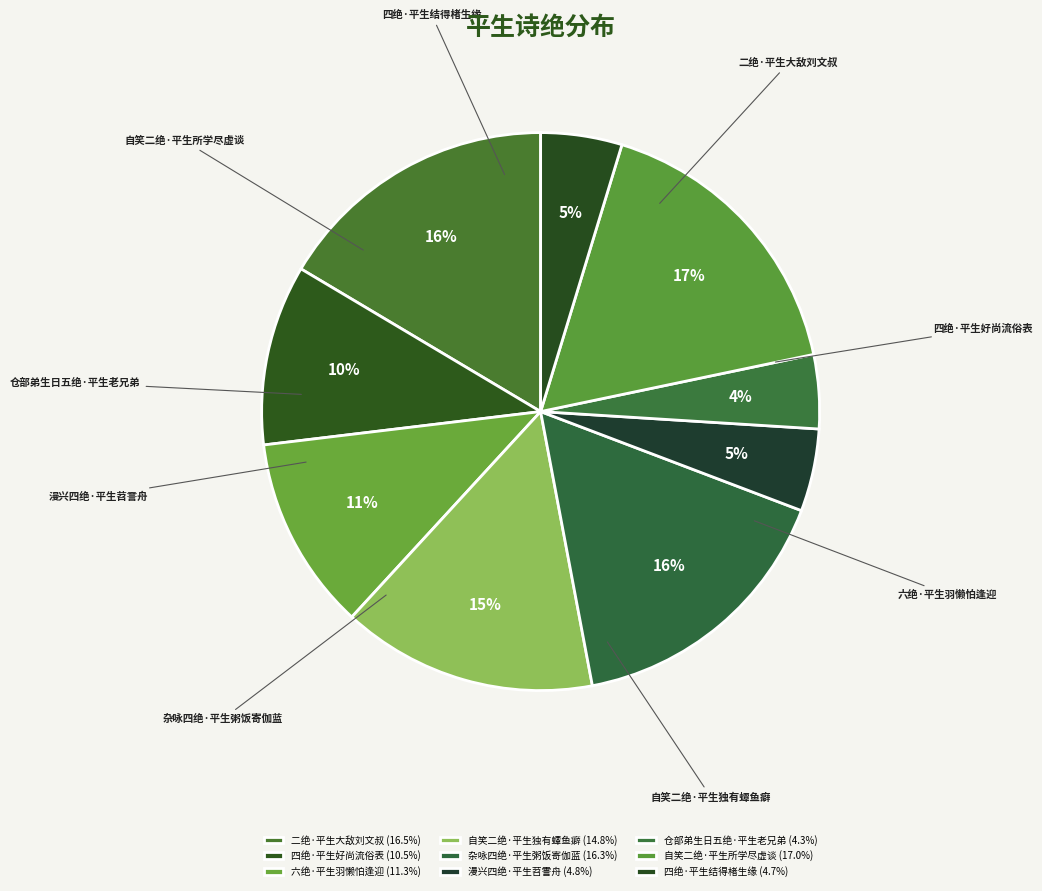

To the nearest percent, what is the difference between the largest and smallest slice percentages?

13%